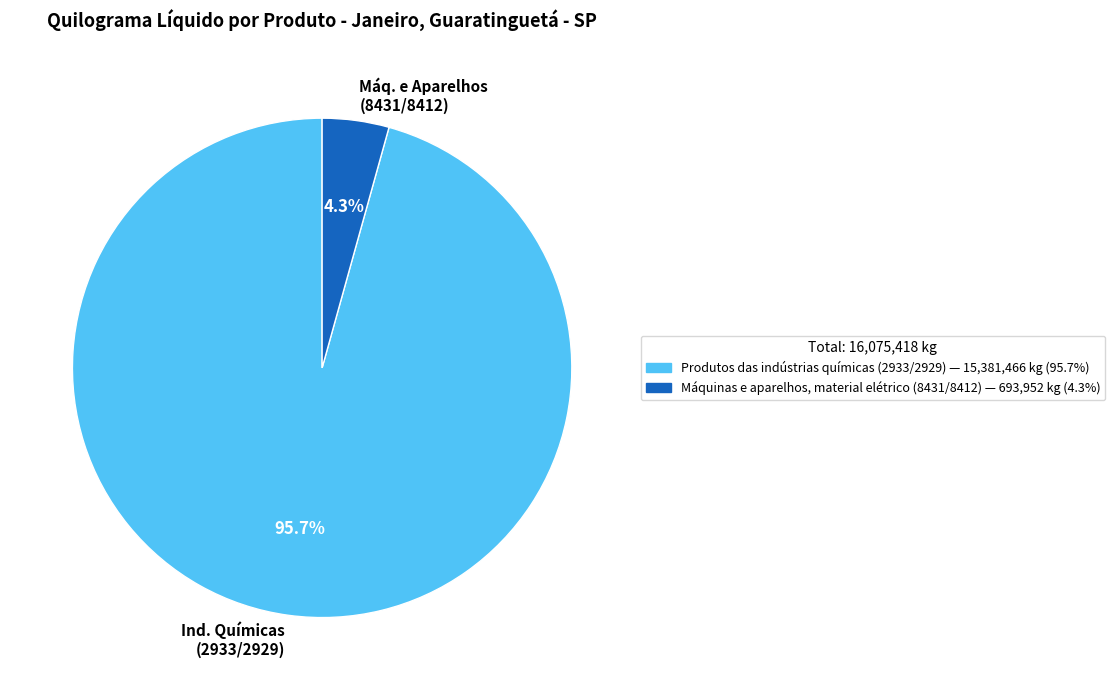

Which has a higher value, Máq. e Aparelhos (8431/8412) or Ind. Químicas (2933/2929)?

Ind. Químicas (2933/2929)